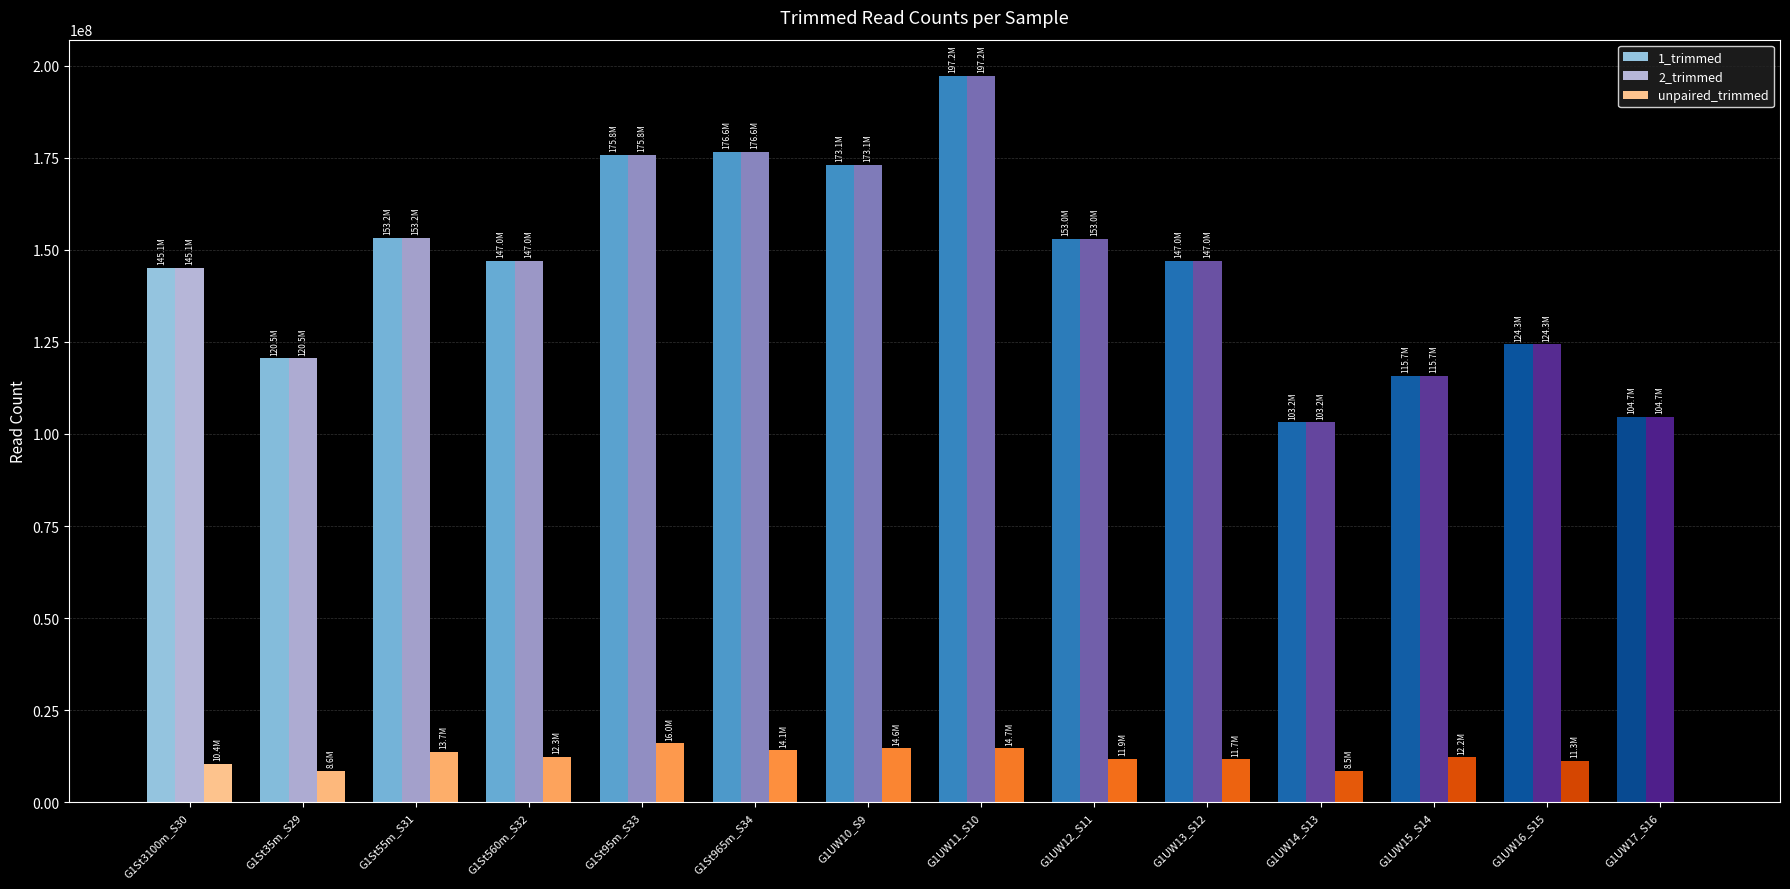

Which category has the lowest value in the 2_trimmed series?

G1UW14_S13